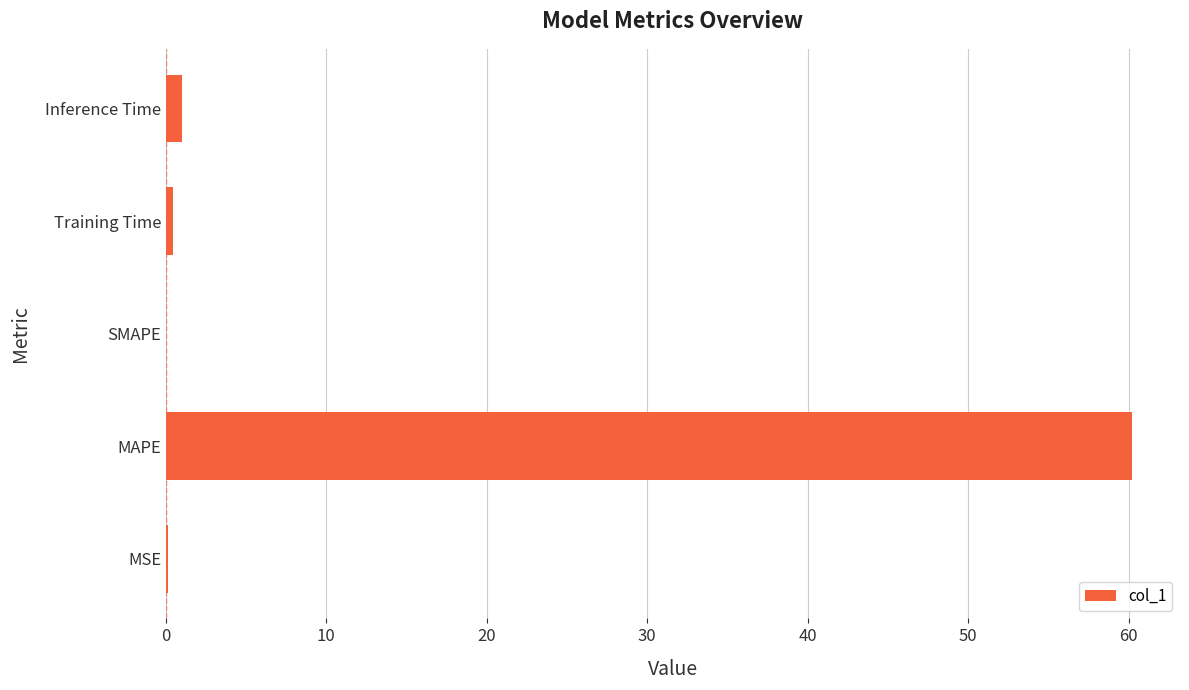

Which has a higher value, MAPE or Inference Time?

MAPE